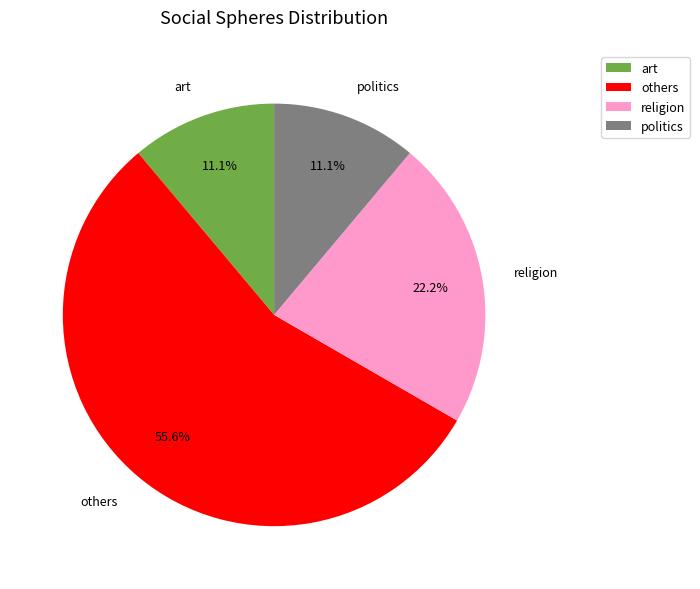

To the nearest percent, what is the difference between the largest and smallest slice percentages?

44%